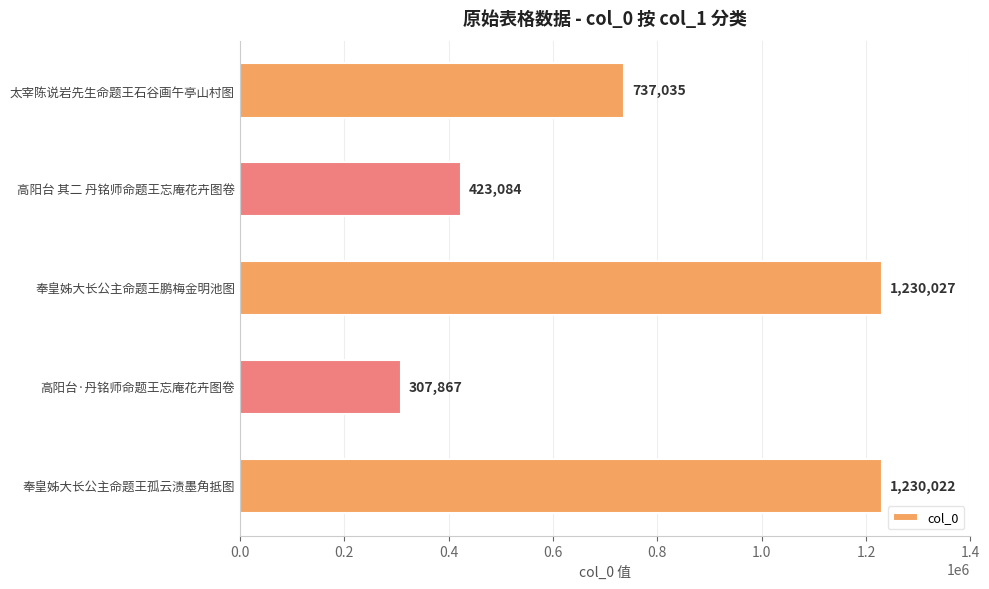

Approximately how many times larger is the value at 高阳台·丹铭师命题王忘庵花卉图卷 compared to 太宰陈说岩先生命题王石谷画午亭山村图?

0.4